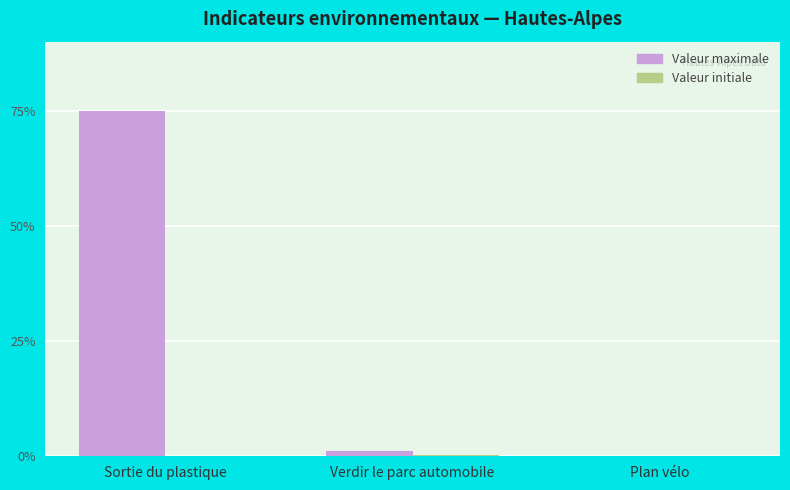

How many data points in Valeur maximale are above 1?

2